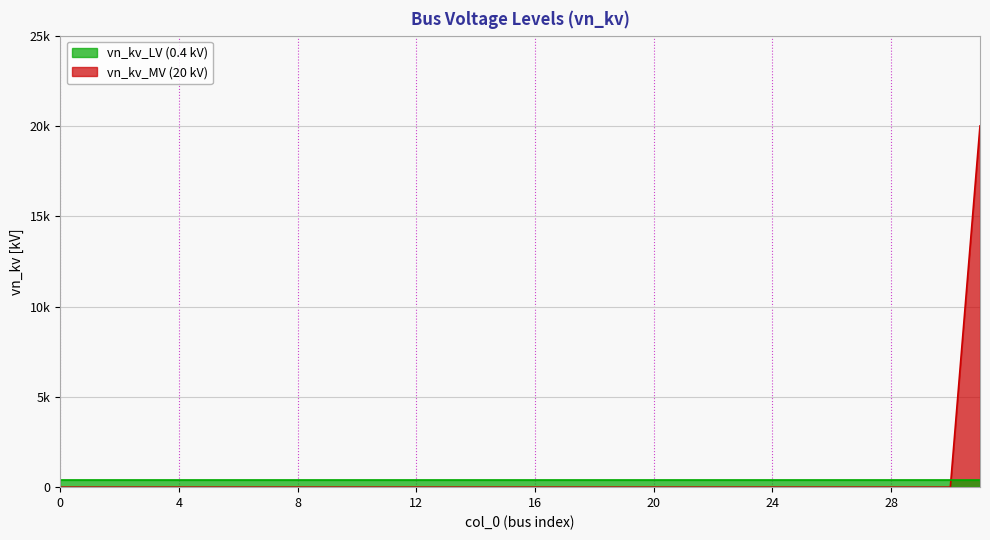

The value at 28 is 6. True or false?

False